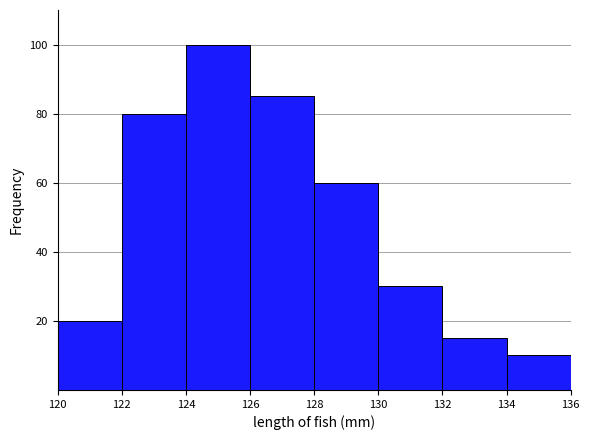

Over which range of the x-axis is the bar tallest?

124 to 126